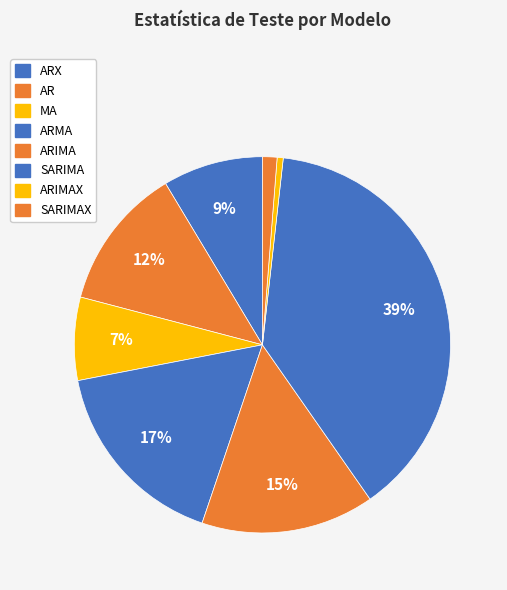

How many slices are in this pie chart?

8